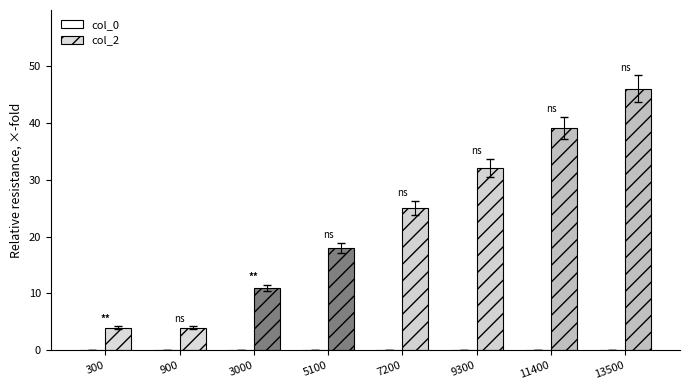

Which series has the largest total across all categories?

col_2